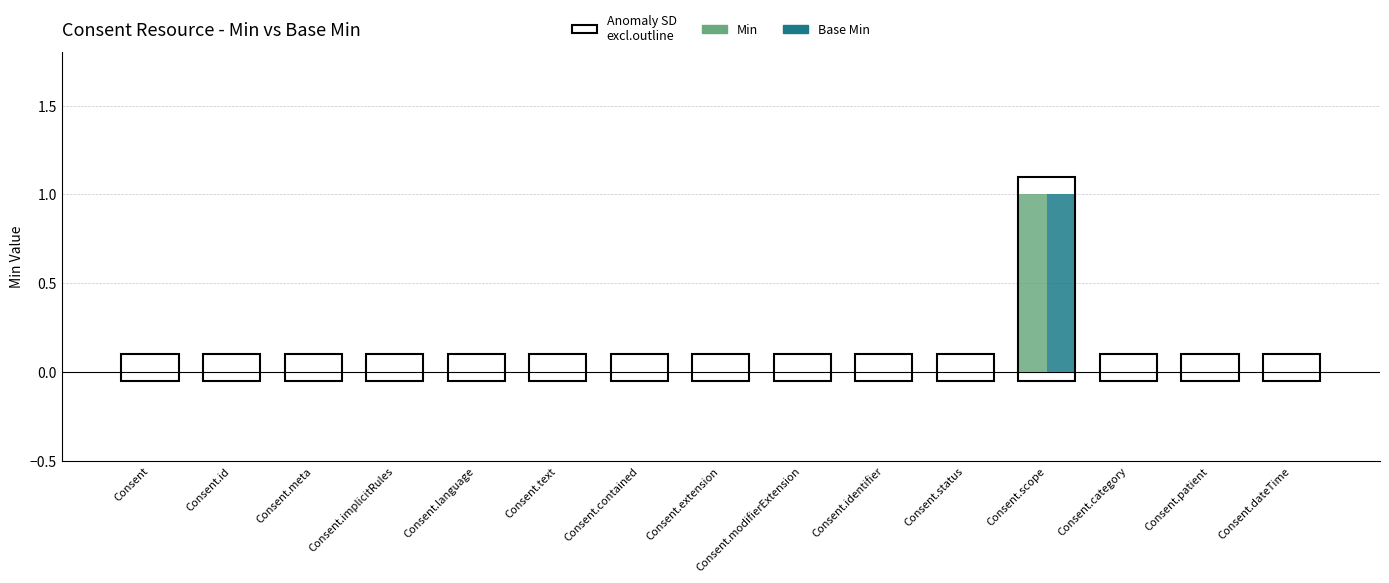

True or false: Base Min has a value of 0 at Consent.language.

True